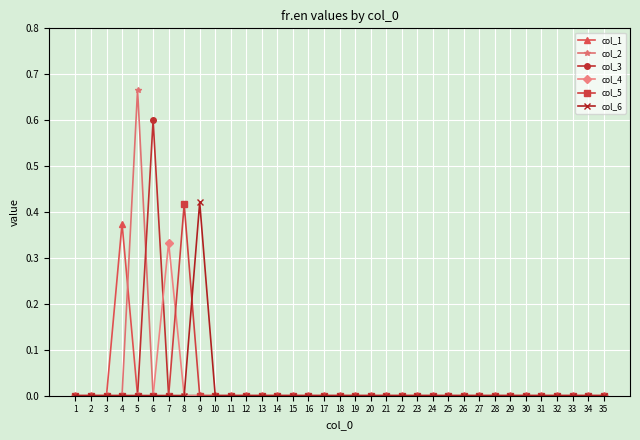

Which category has the highest value across all series?

5